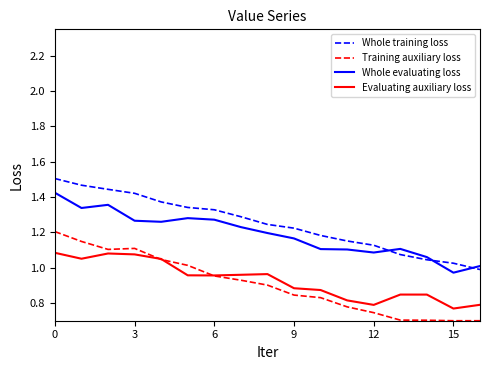

Rank the series by their maximum value, from lowest to highest.

Evaluating auxiliary loss, Training auxiliary loss, Whole evaluating loss, Whole training loss